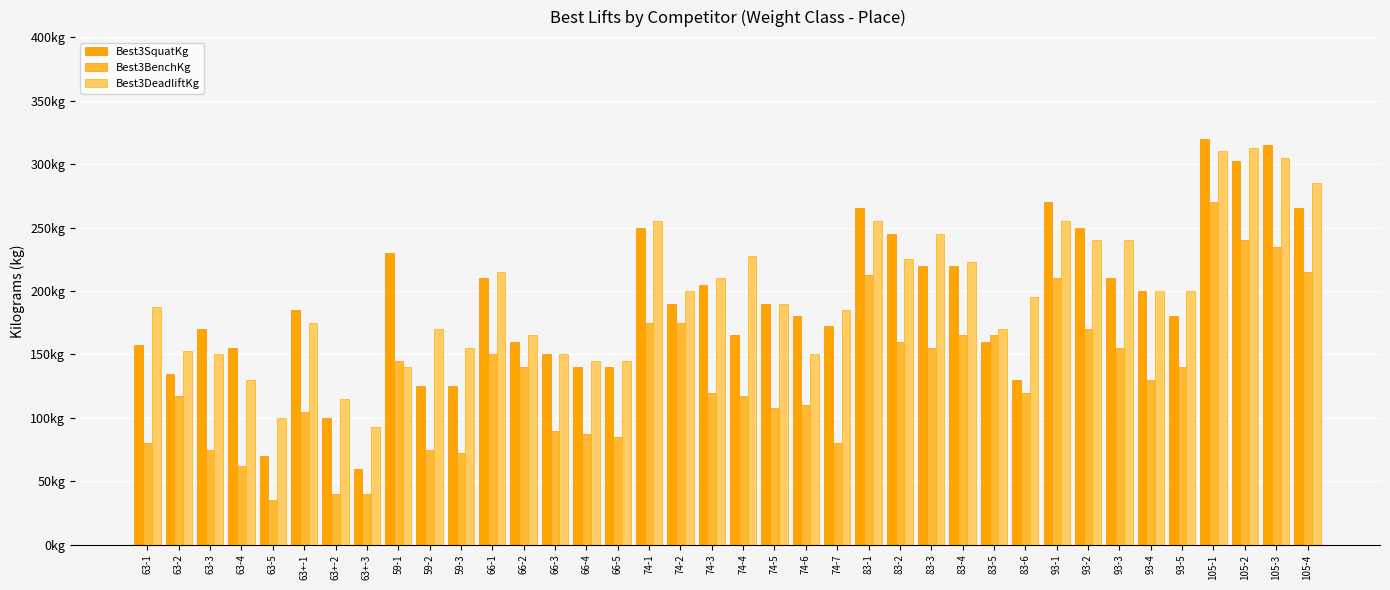

What are all the series names shown in the legend?

Best3SquatKg, Best3BenchKg, Best3DeadliftKg